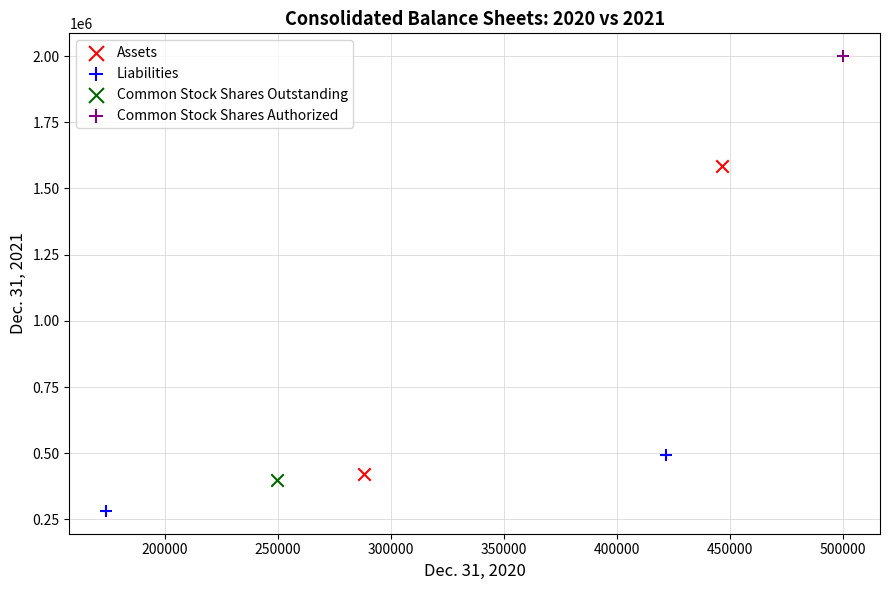

What are all the series names shown in the legend?

Assets, Liabilities, Common Stock Shares Outstanding, Common Stock Shares Authorized